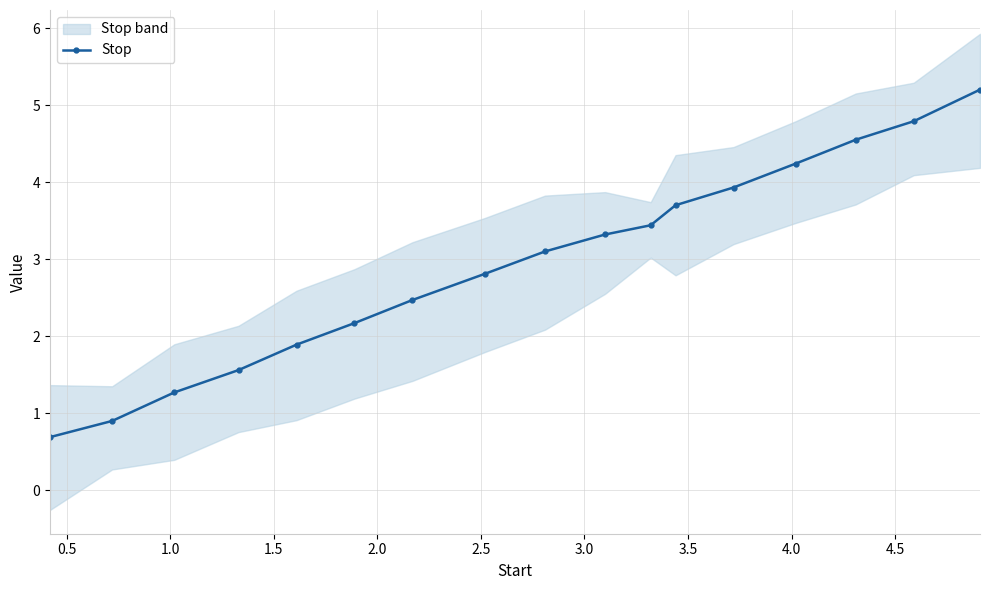

What is the value of the Stop point at the 7th from the left?

2.5